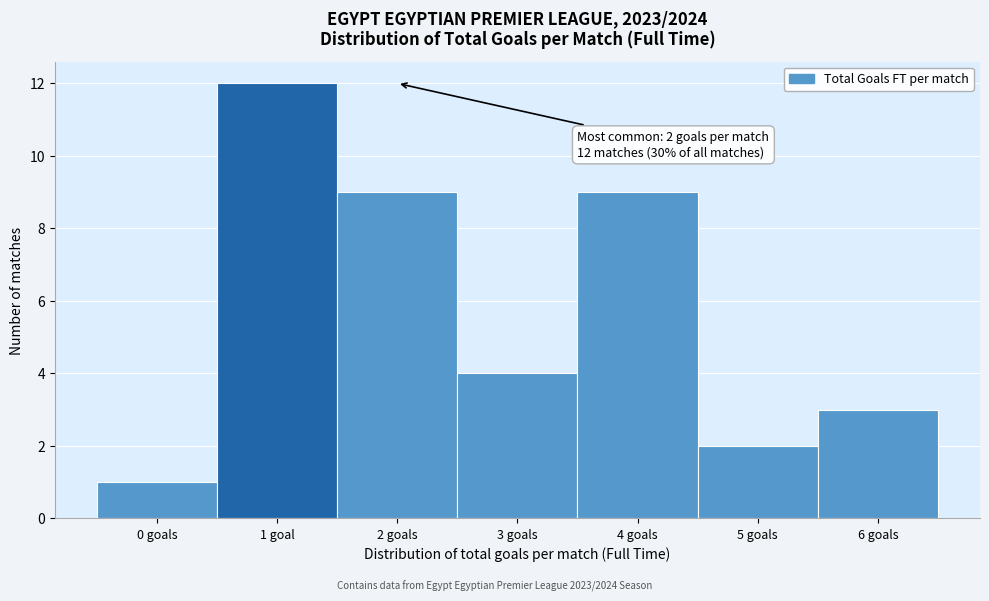

Reading left to right, list all the values displayed in this chart.

0 goals=1	1 goal=12	2 goals=9	3 goals=4	4 goals=9	5 goals=2	6 goals=3